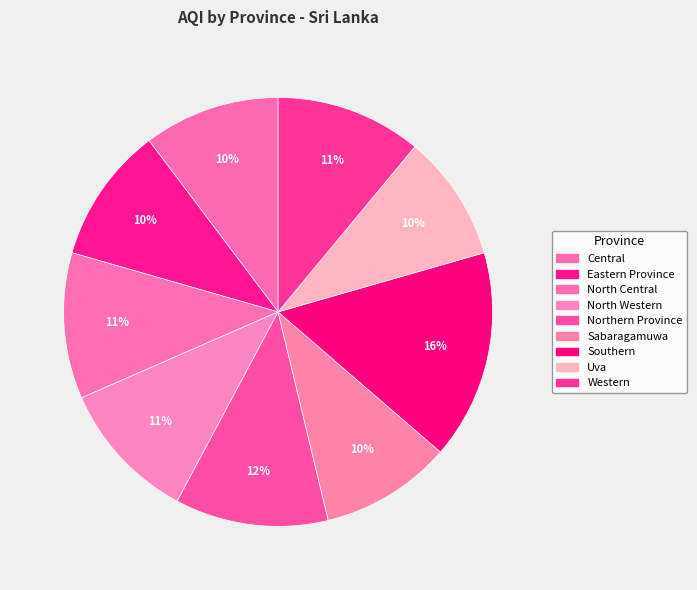

Which category has the smallest portion of the pie?

Uva